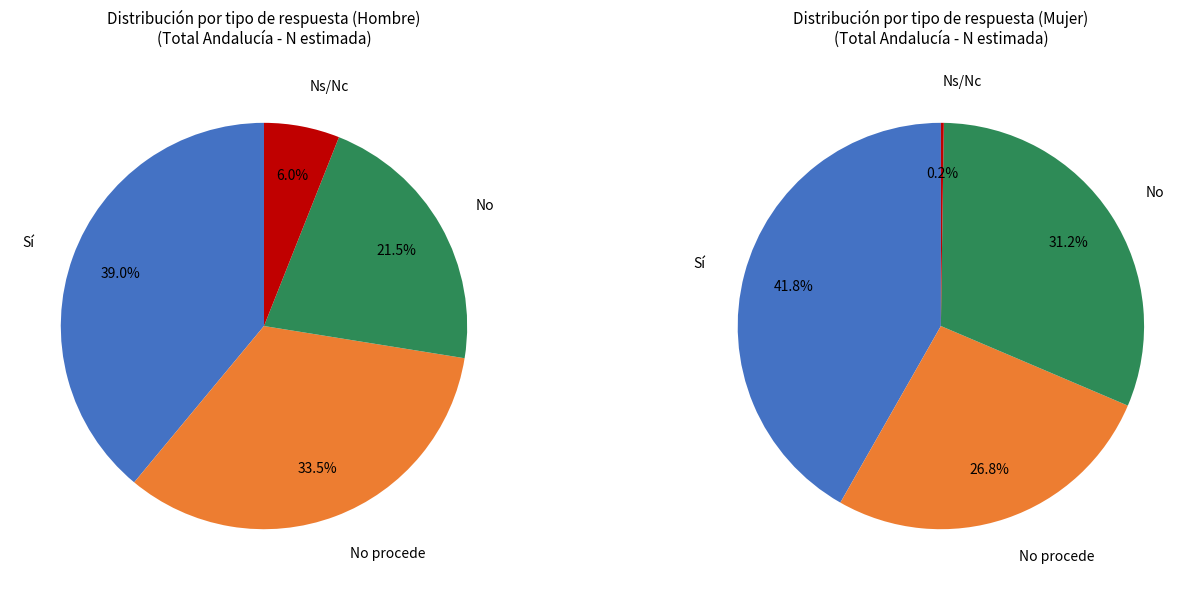

To the nearest percent, what is the combined percentage of No and Ns/Nc?

28%